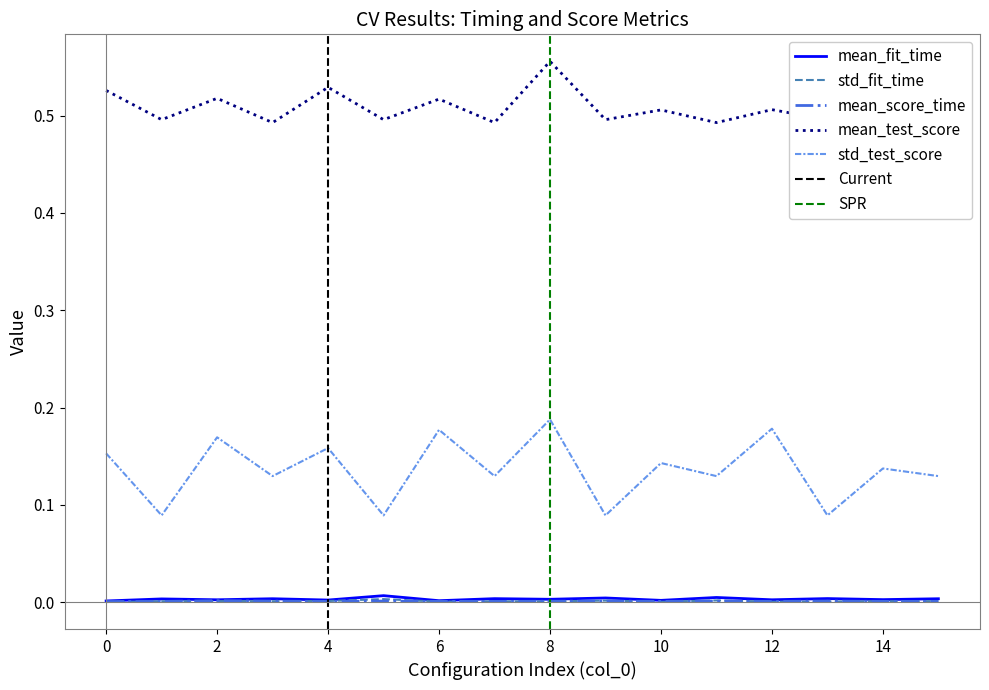

What is the sum of all std_test_score values?

2.2